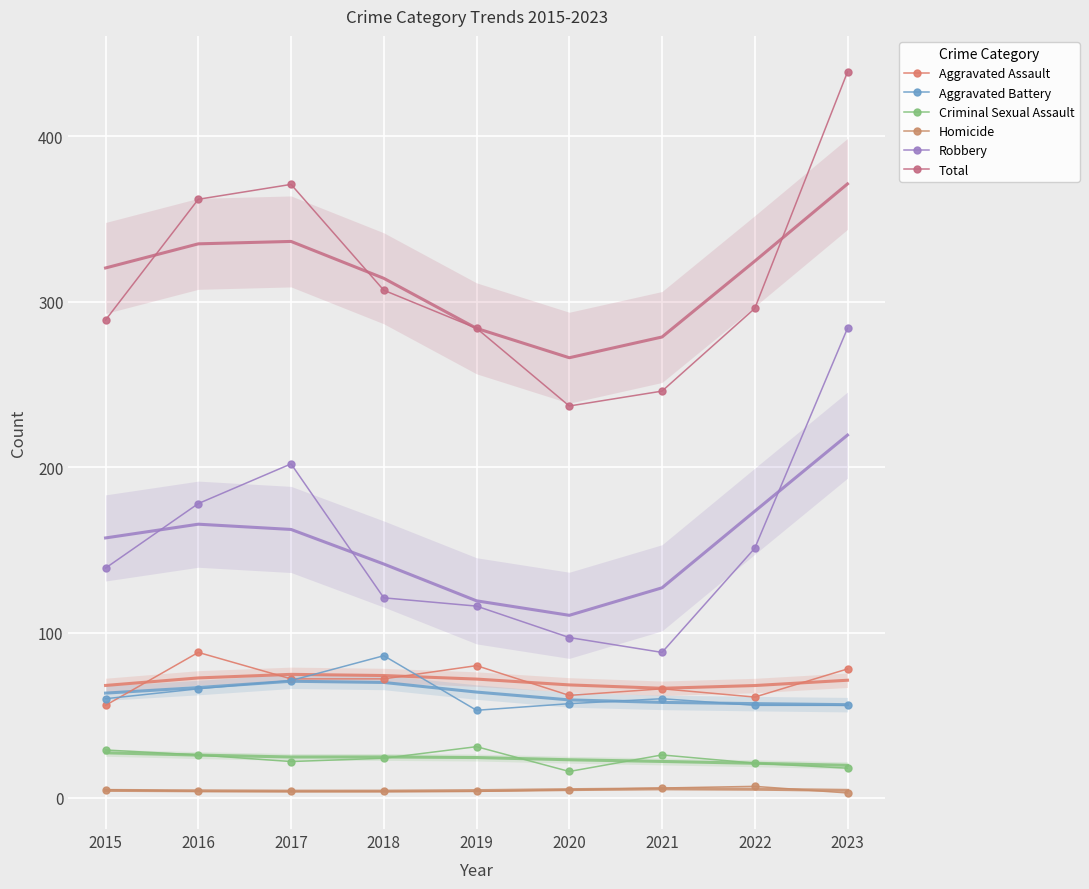

What is the average value of the Aggravated Battery series?

63